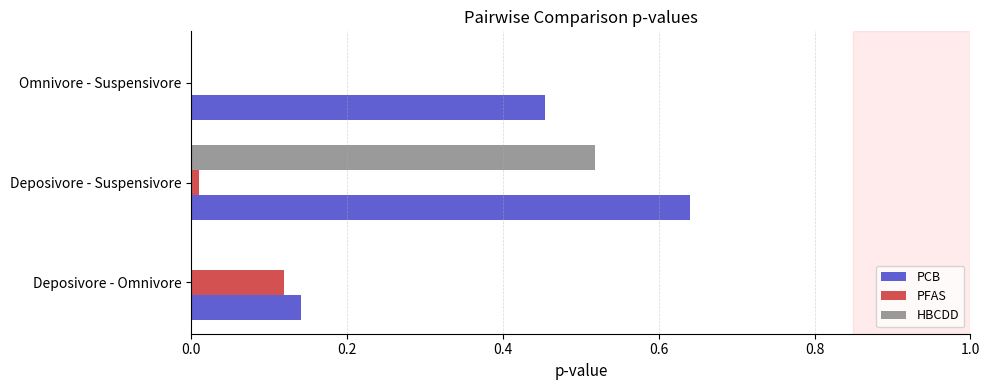

At which label does HBCDD reach its peak?

Deposivore - Suspensivore